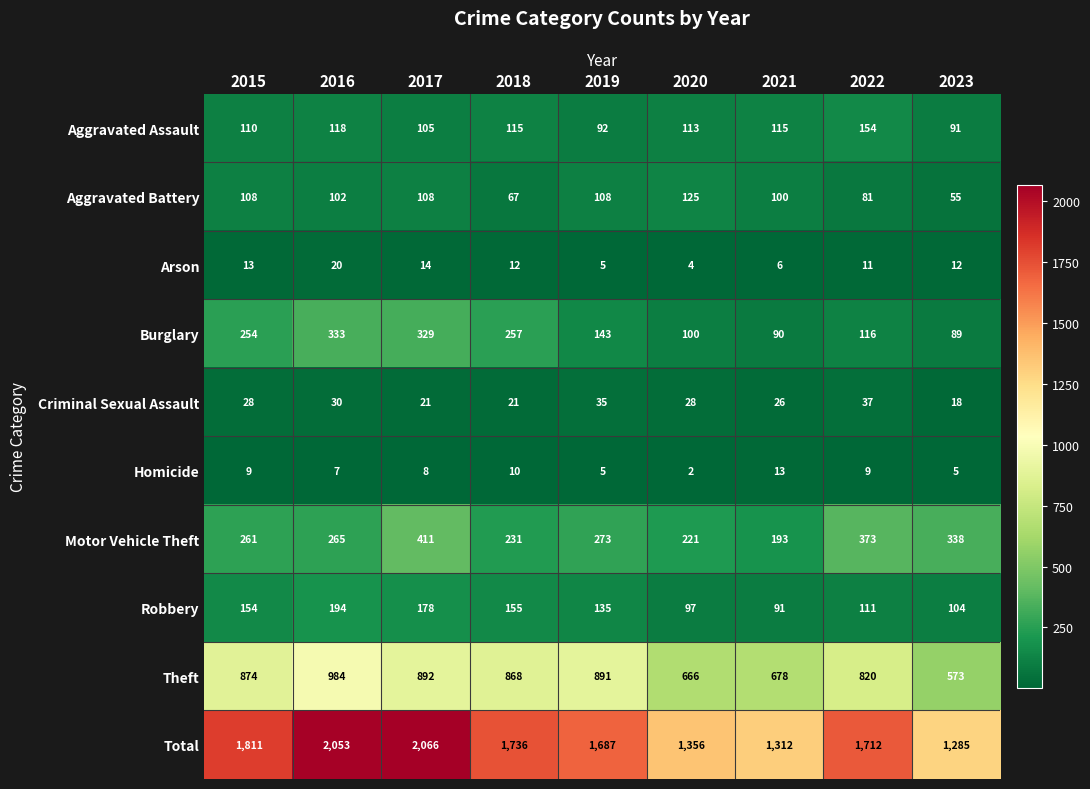

What is the difference between the highest and lowest values at 2019?

1682